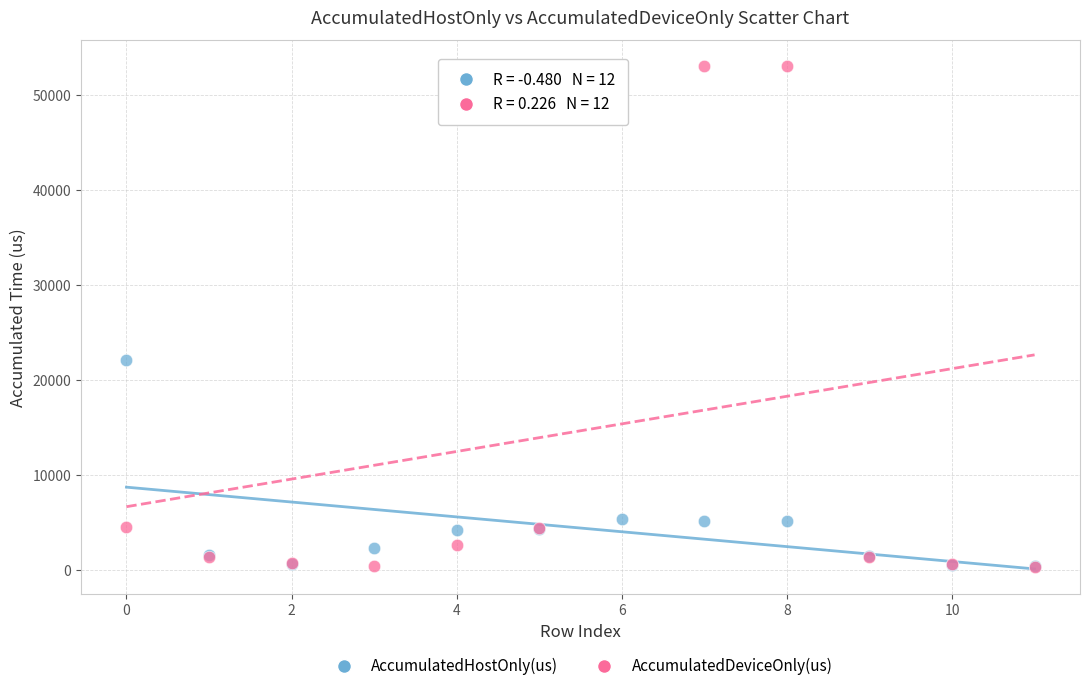

In the AccumulatedDeviceOnly(us) series, what Y value is closest to 26723?

4559.9